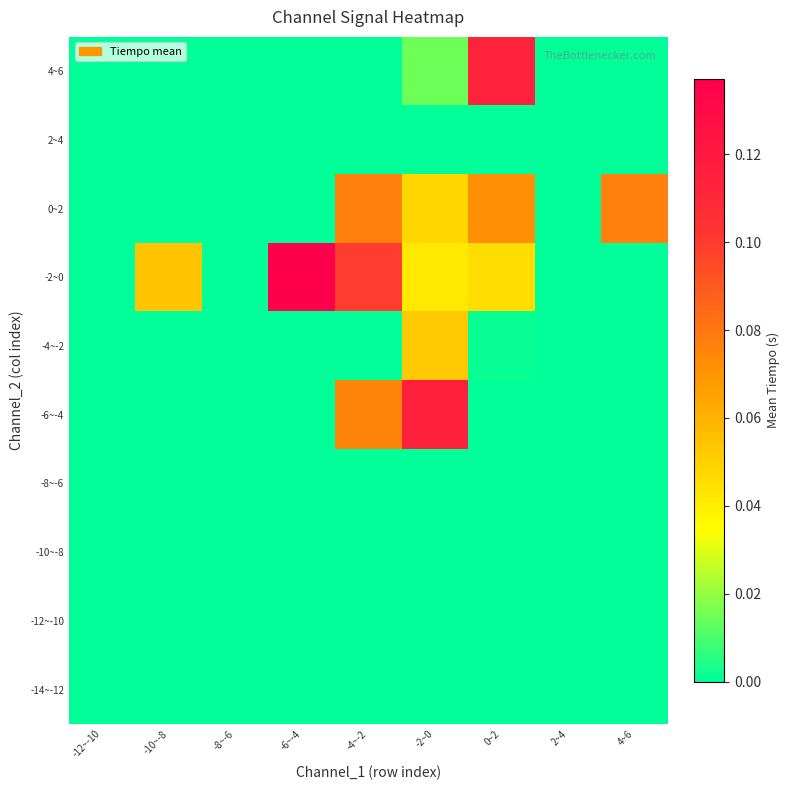

At how many categories does at least one series exceed 0?

6